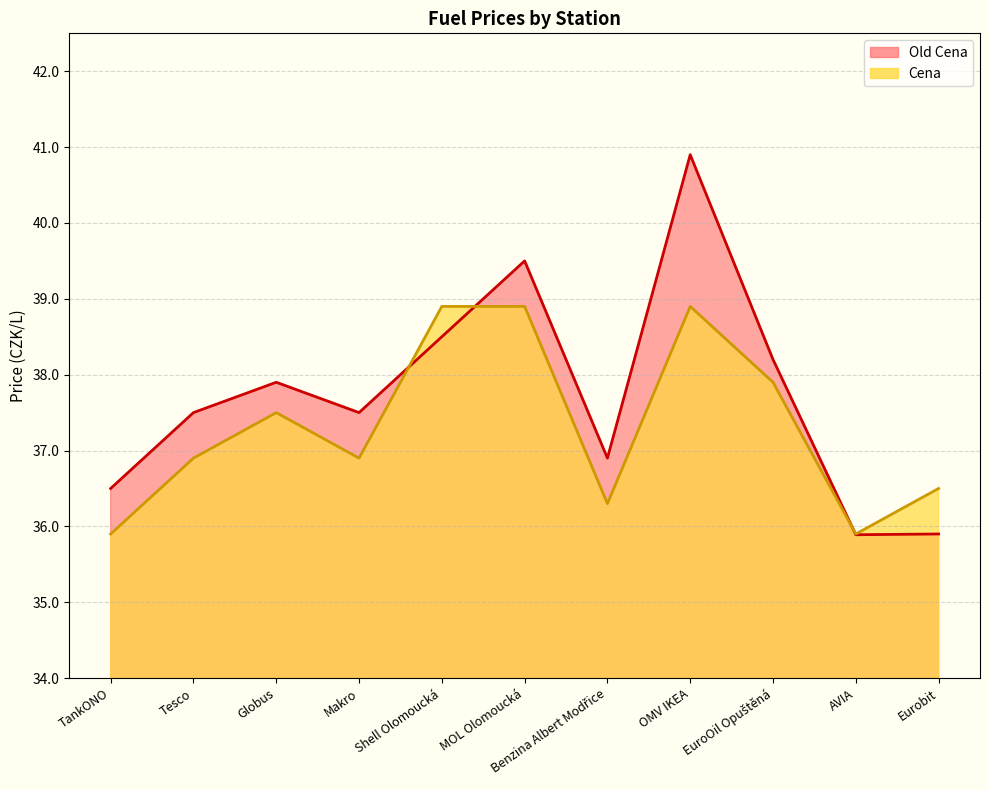

Where do Cena and Old Cena first cross each other?

Makro and Shell Olomoucká